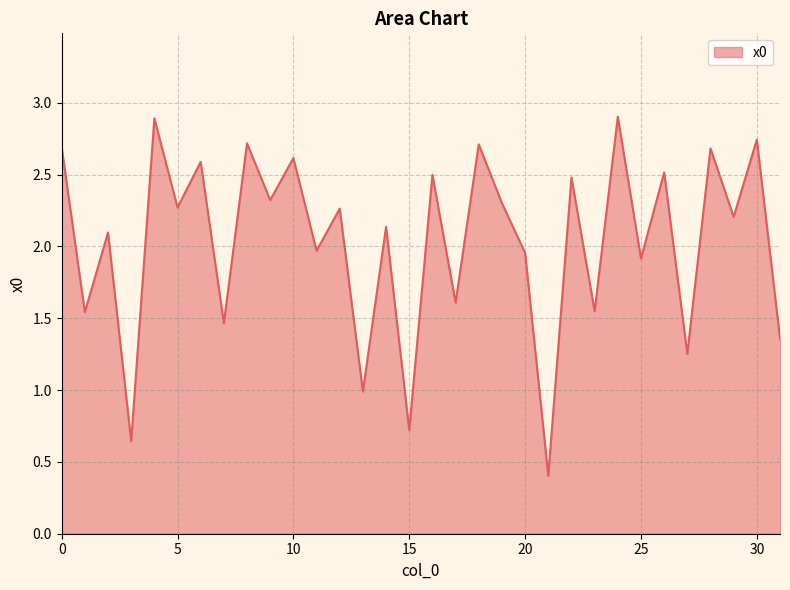

What is the minimum value shown in the chart?

0.4